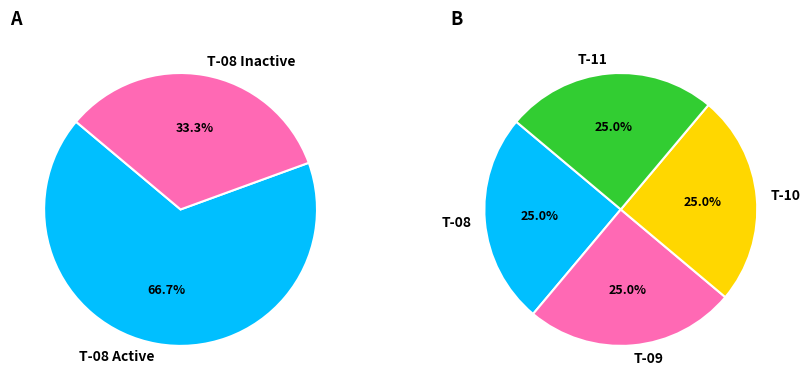

Rank the series by their maximum value, from lowest to highest.

T-08, T-09, T-10, T-11